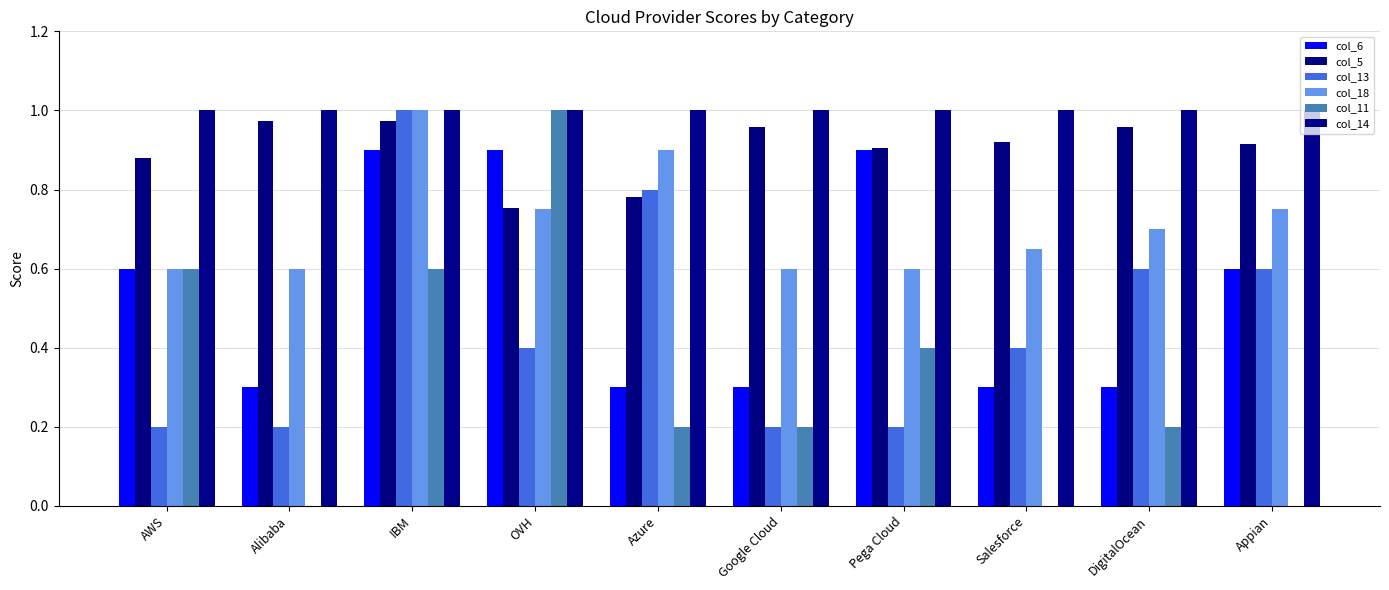

Reading left to right, what are all the values shown in this chart?

col_6: 0.6	0.3	0.9	0.9	0.3	0.3	0.9	0.3	0.3	0.6
col_5: 0.9	1.0	1.0	0.8	0.8	1.0	0.9	0.9	1.0	0.9
col_13: 0.2	0.2	1.0	0.4	0.8	0.2	0.2	0.4	0.6	0.6
col_18: 0.6	0.6	1.0	0.8	0.9	0.6	0.6	0.7	0.7	0.8
col_11: 0.6	0.0	0.6	1.0	0.2	0.2	0.4	0.0	0.2	0.0
col_14: 1.0	1.0	1.0	1.0	1.0	1.0	1.0	1.0	1.0	1.0